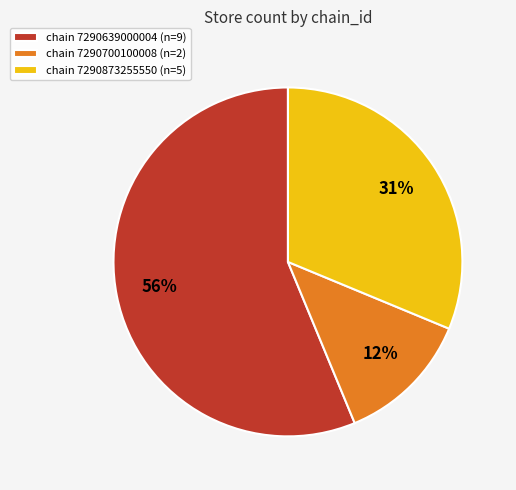

How many segments does this pie chart have?

3